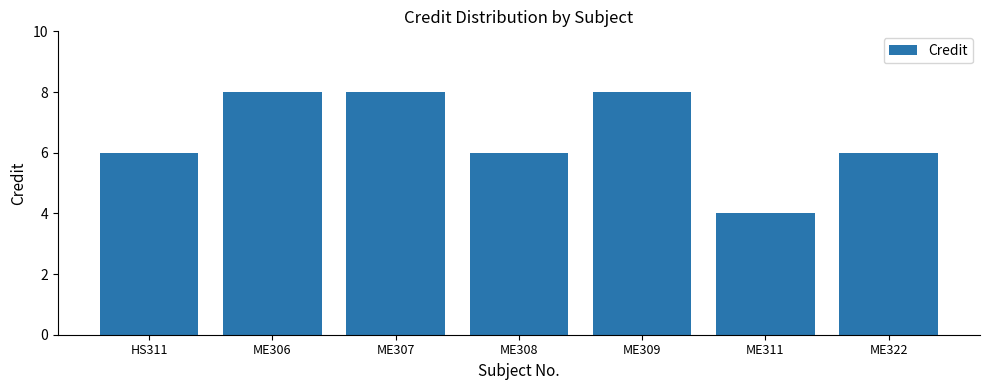

How many values are between 6 and 8?

6